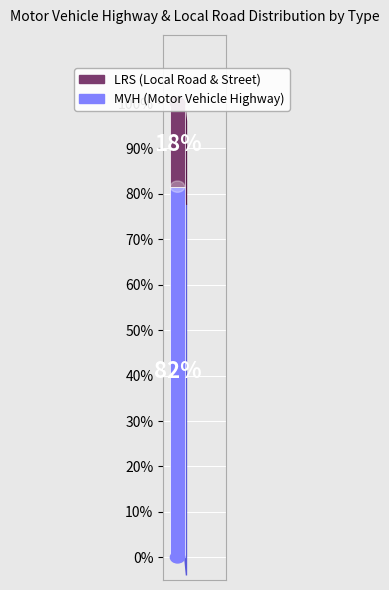

Does any single category account for the majority?

Yes